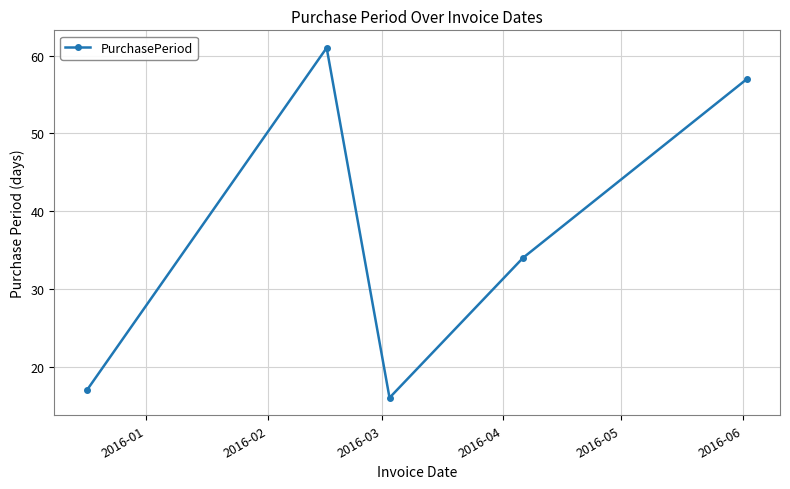

Reading right to left, list all the values displayed in this chart.

57	34	16	61	17